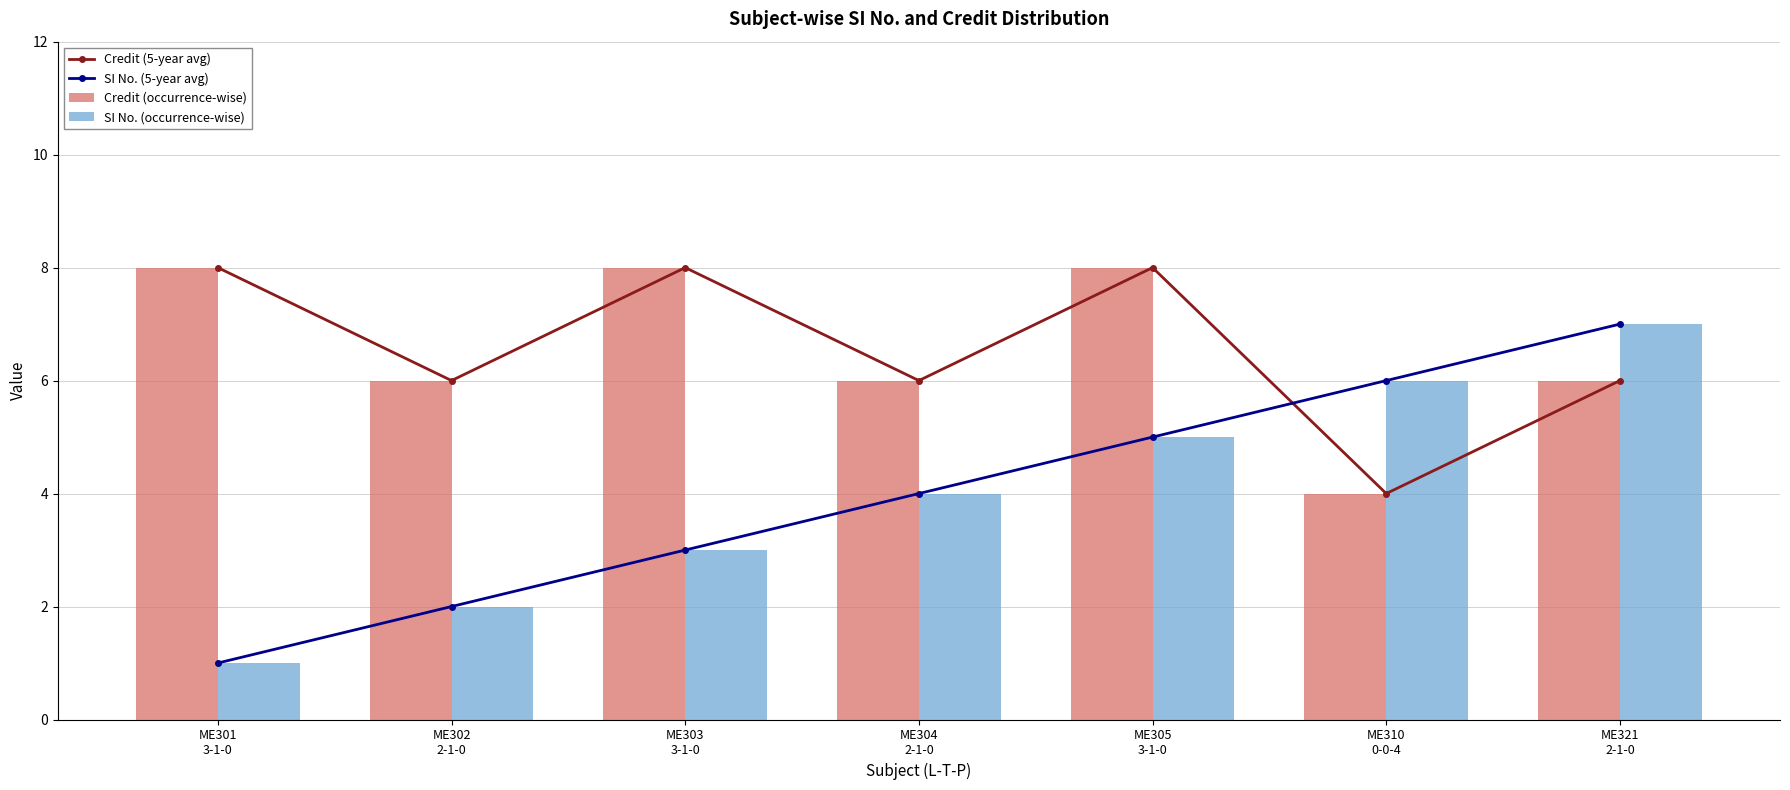

The Credit (5-year avg) series shows 9 at ME302
2-1-0. True or false?

False